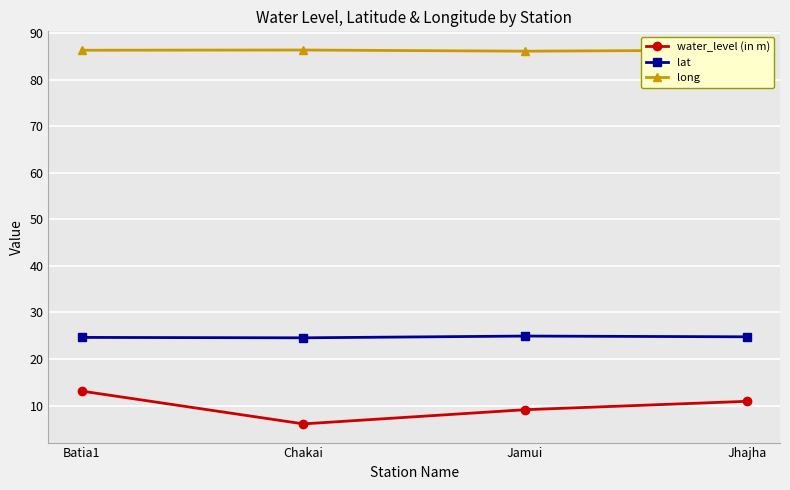

Rank the series by their maximum value, from lowest to highest.

water_level (in m), lat, long